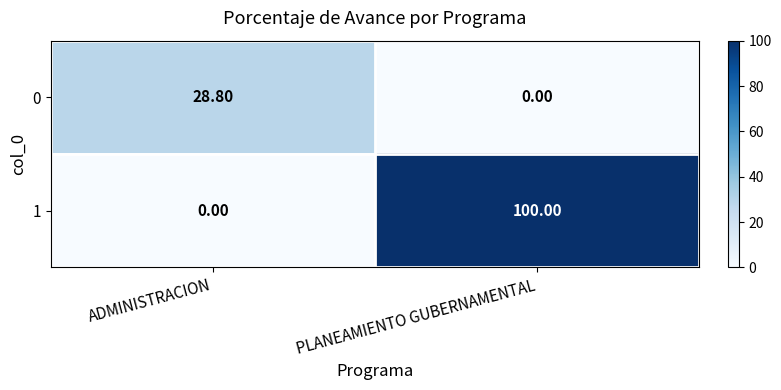

List the series in order of their peak value, lowest first.

0, 1